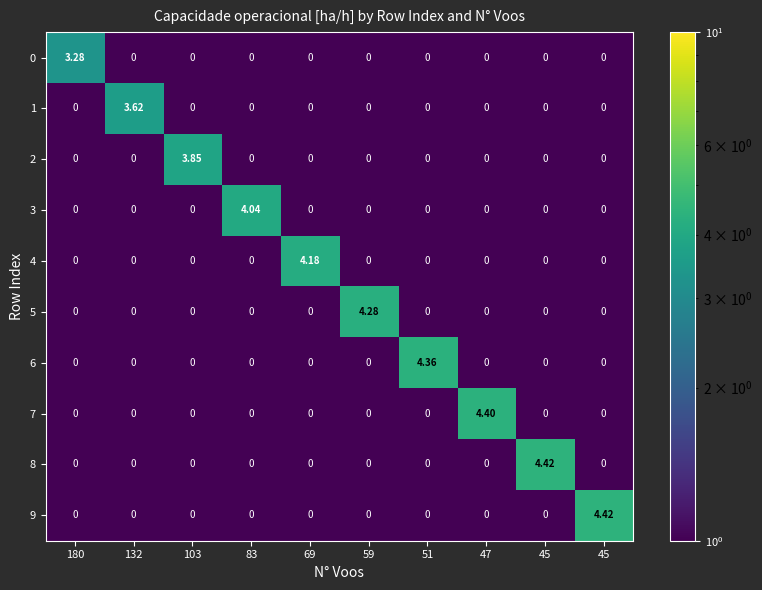

How many data points in 2 are above 0?

1